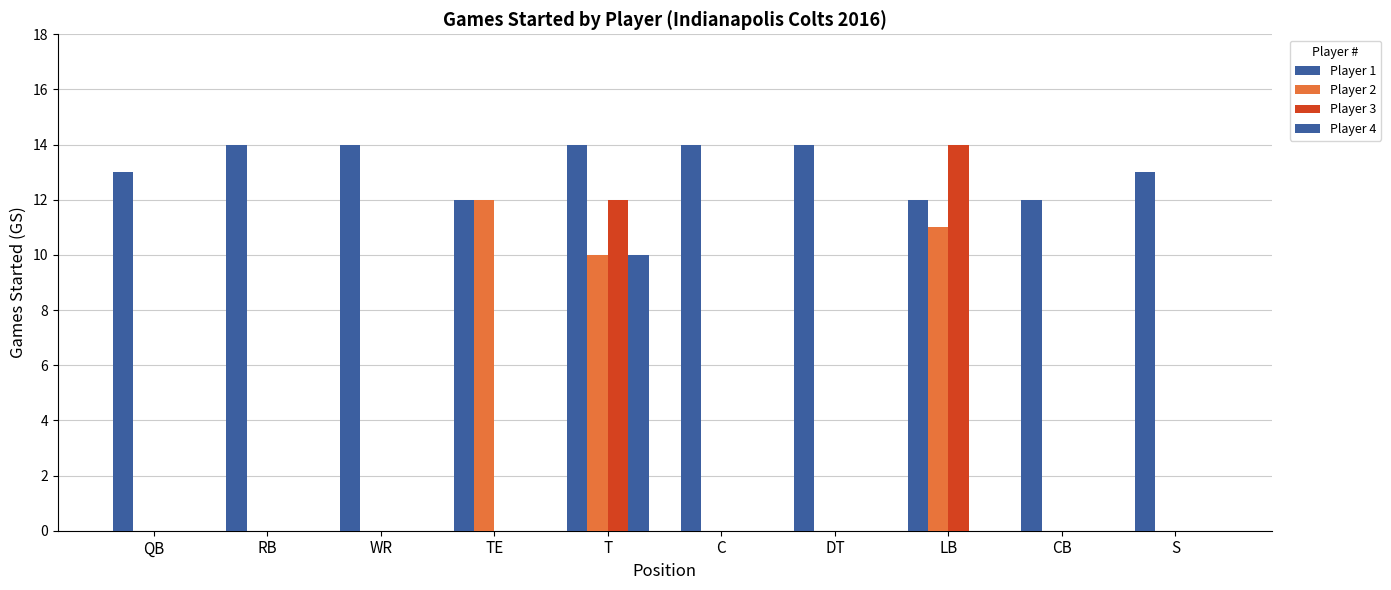

What is the maximum value shown in the chart?

14